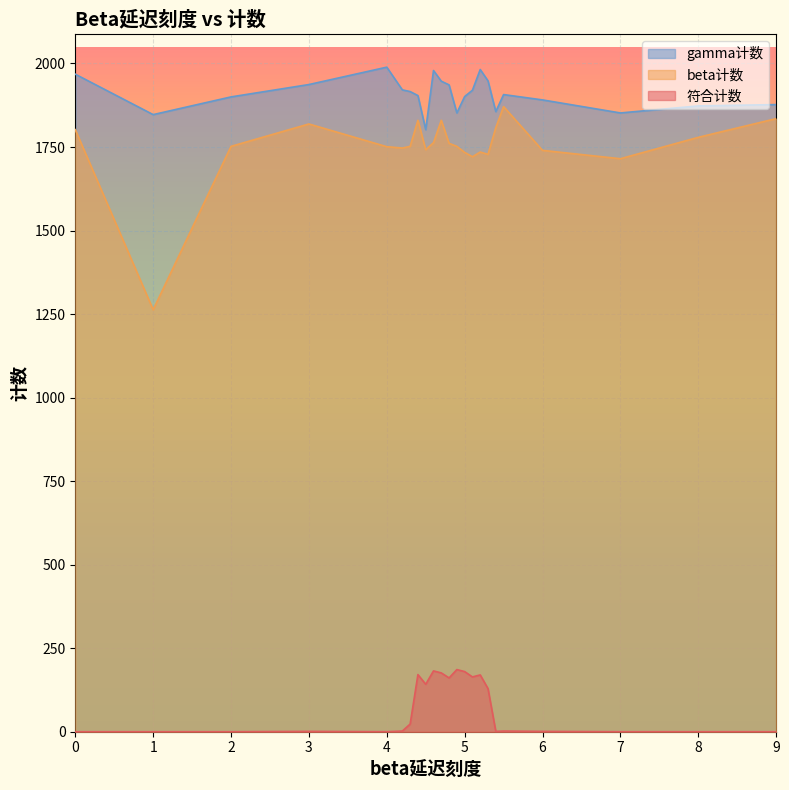

True or false: 符合计数 and beta计数 intersect in this chart.

False